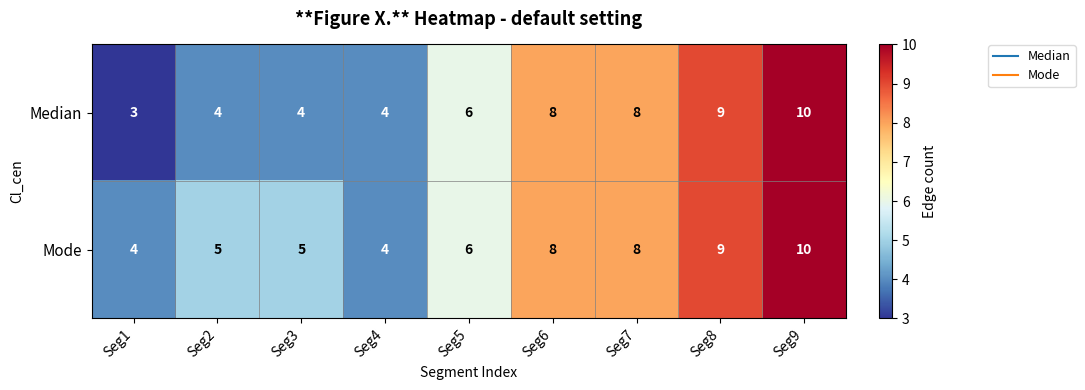

The value of Median at Seg9 is 10. True or false?

True